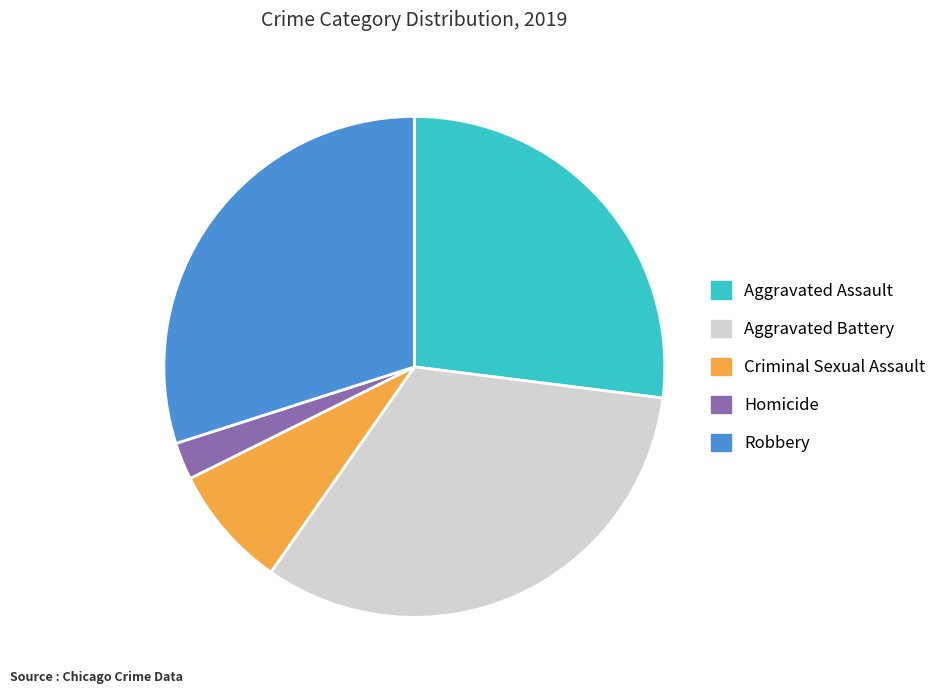

The Aggravated Assault slice represents 18% of the pie. True or false?

False